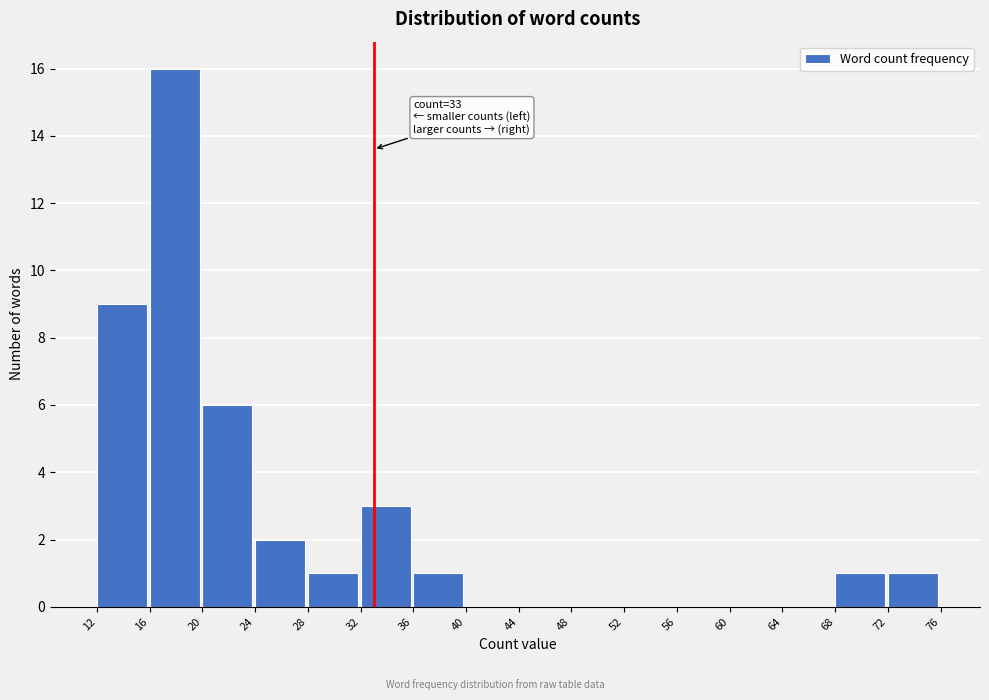

Which range on the x-axis has the tallest bar?

16 to 20